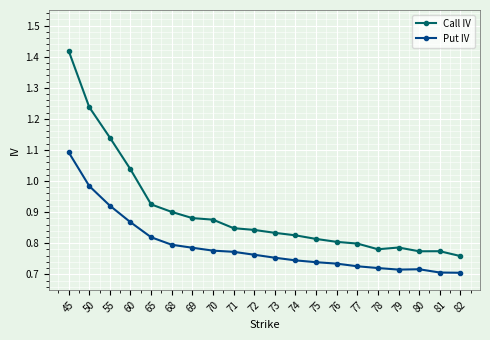

Which category has the highest value in the Call IV series?

45